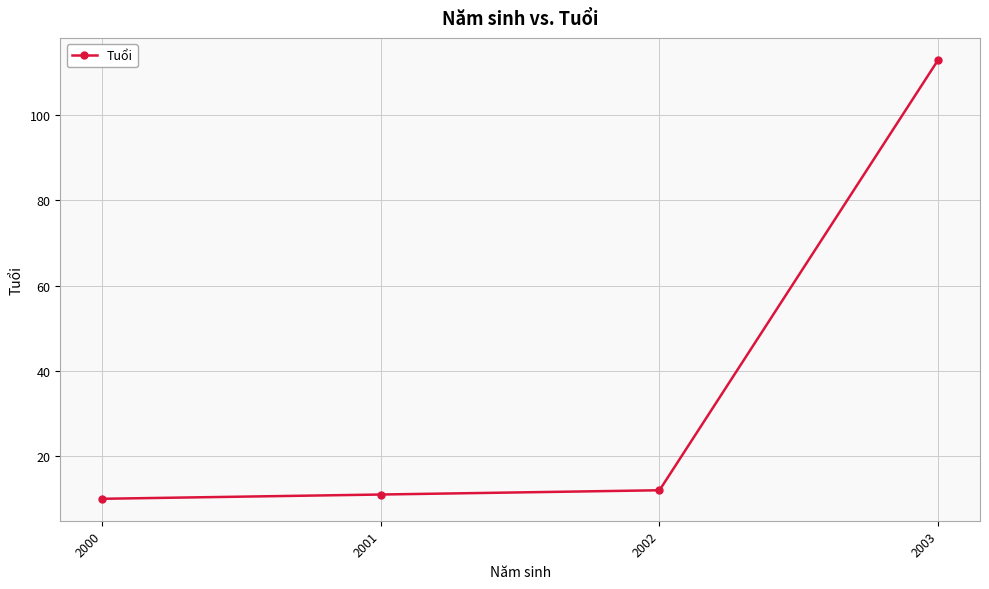

Is it true that the value at 2000 is 10?

True